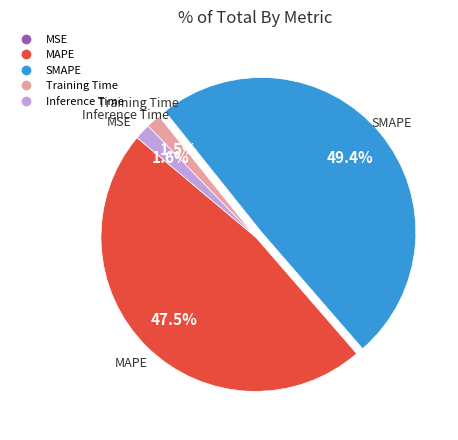

To the nearest percent, what is the average slice percentage?

20%